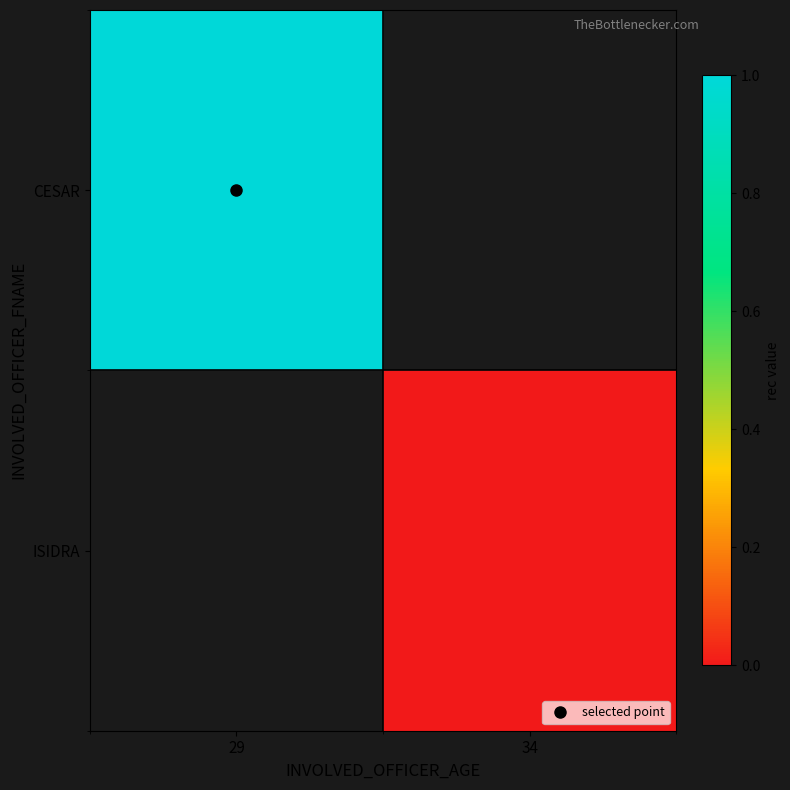

The value of CESAR at 29 is 1.0. True or false?

True